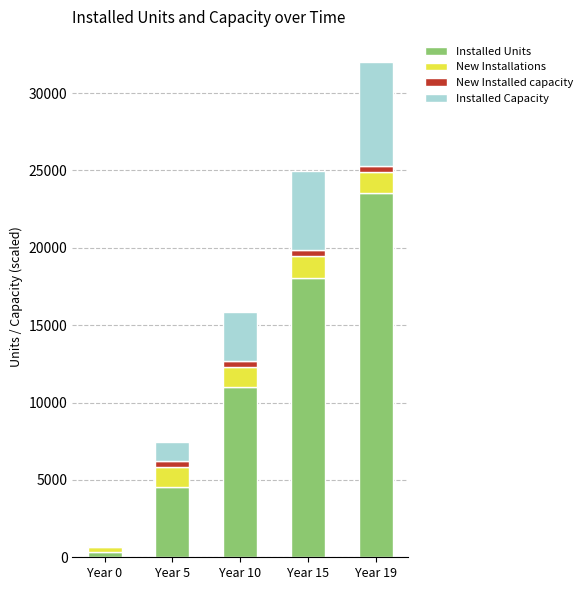

At which label is Installed Units closest to 11920?

Year 10